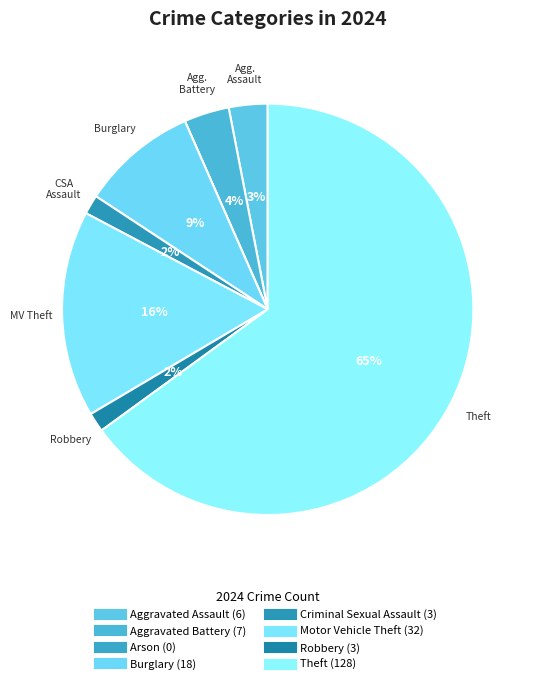

Rank the categories by value from lowest to highest.

Arson, Criminal Sexual Assault, Robbery, Aggravated Assault, Aggravated Battery, Burglary, Motor Vehicle Theft, Theft